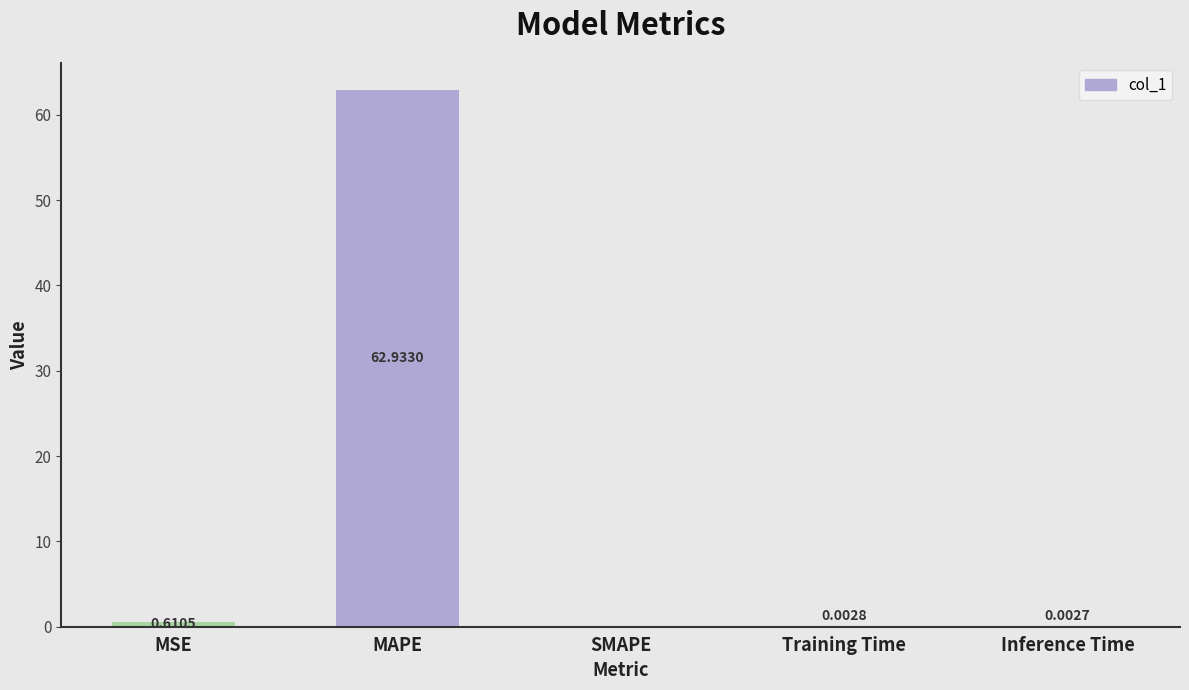

The chart shows a value of 0.0 at SMAPE. True or false?

True